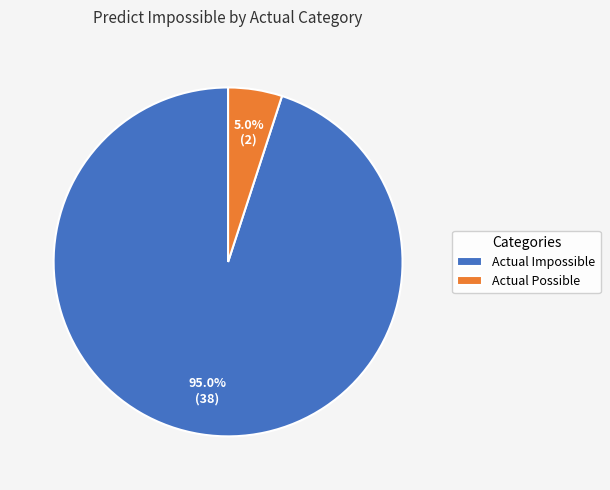

Which category has the biggest portion of the pie?

Actual Impossible